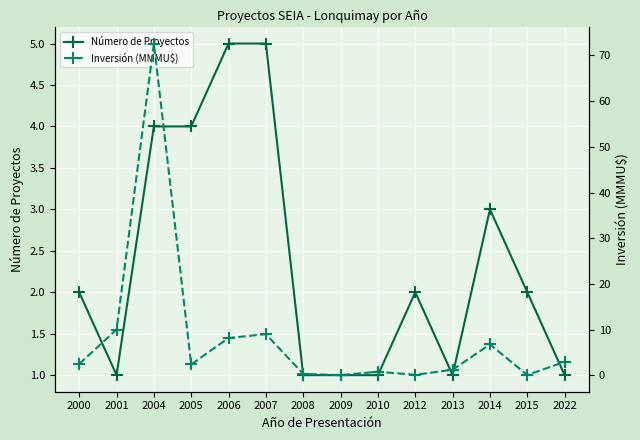

The value of Número de Proyectos at 2015 is 2.0. True or false?

True